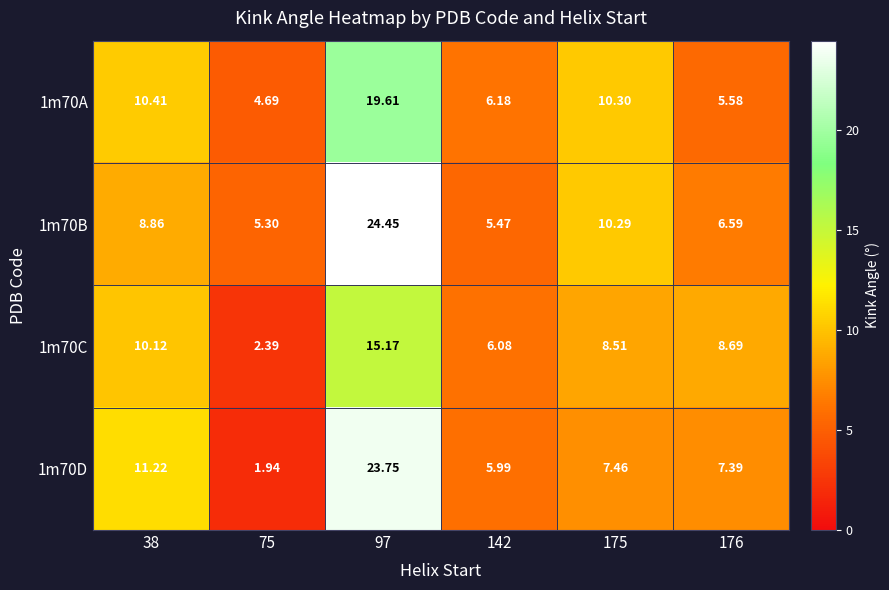

Count the number of categories in the chart.

6